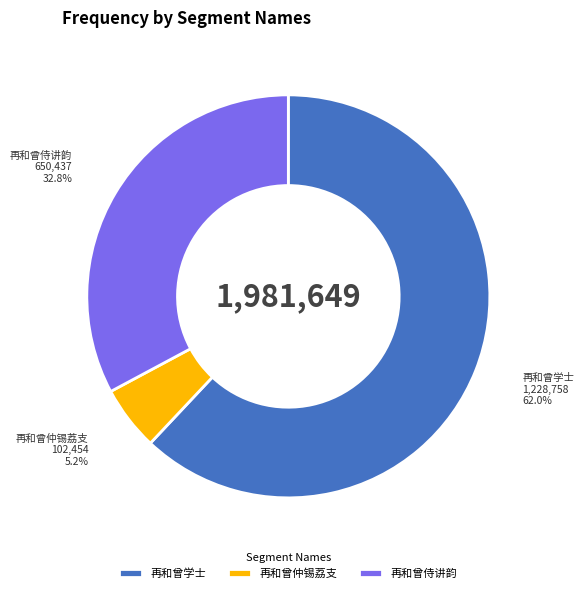

To the nearest percent, what is the difference between the largest and smallest slice percentages?

57%